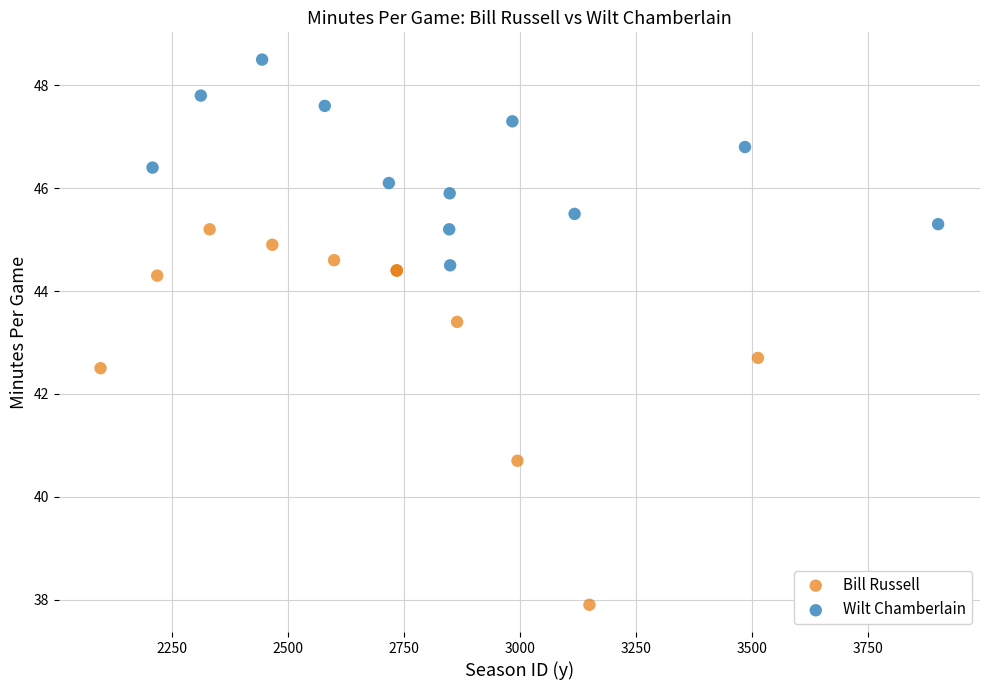

Which series reaches the minimum Y coordinate?

Bill Russell